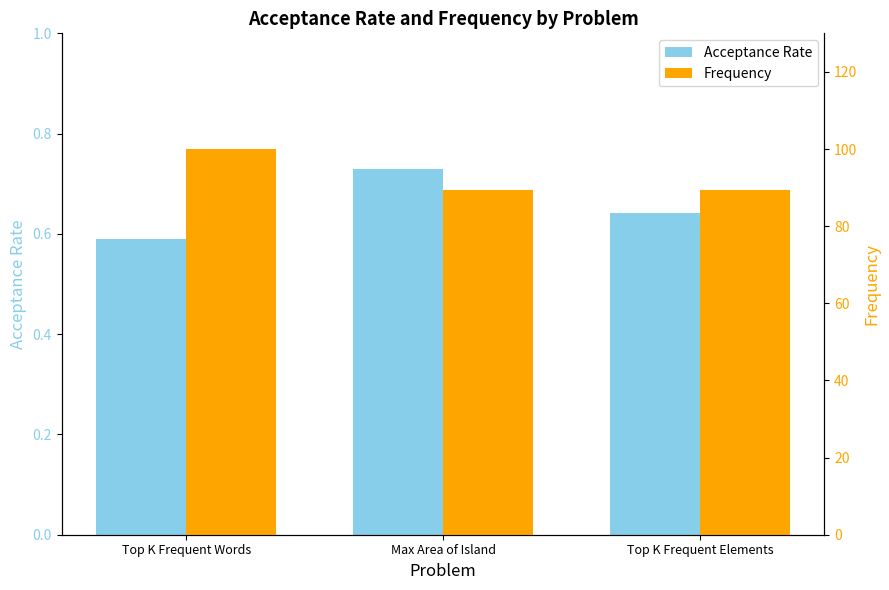

What is the sum of the Acceptance Rate values at Top K Frequent Elements and Max Area of Island?

1.4